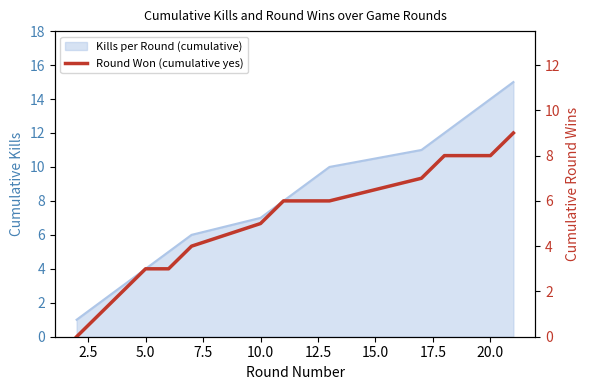

Which has a higher value, 10.0 or 17.5?

17.5